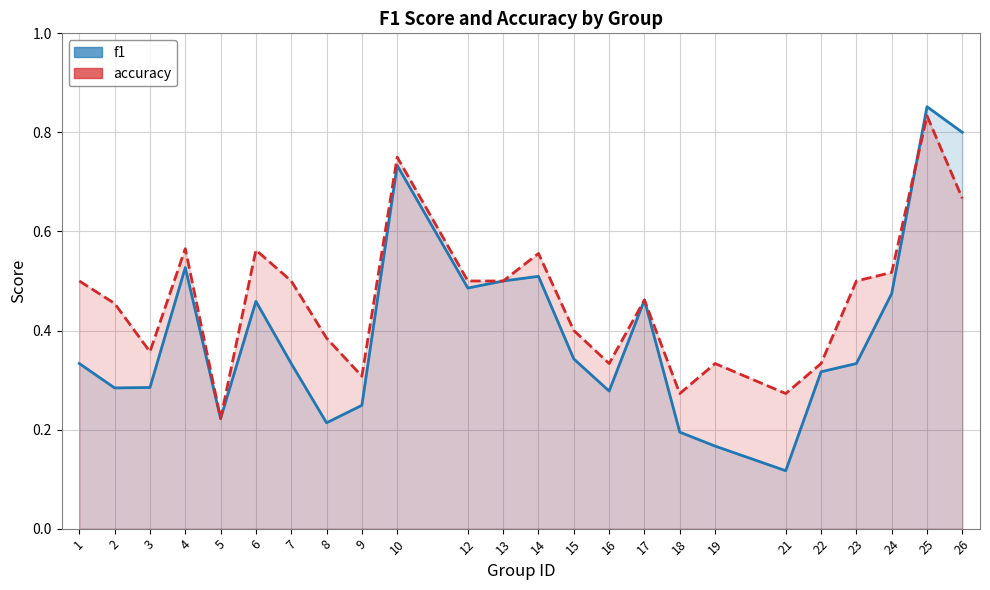

What is the value of the f1 point at the 20th from the left?

0.3